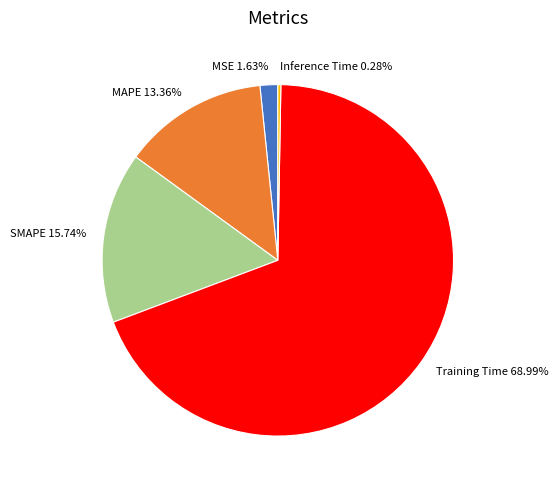

To the nearest percent, what is the difference between the largest and smallest slice percentages?

69%